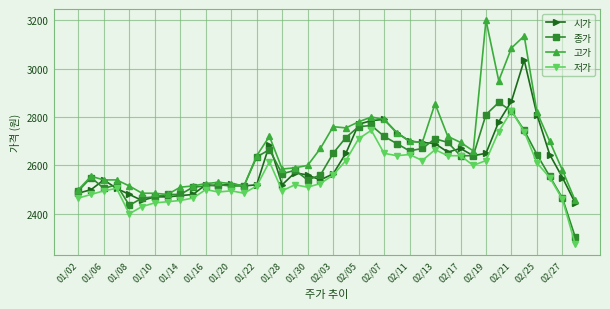

Which series has the largest total across all categories?

고가